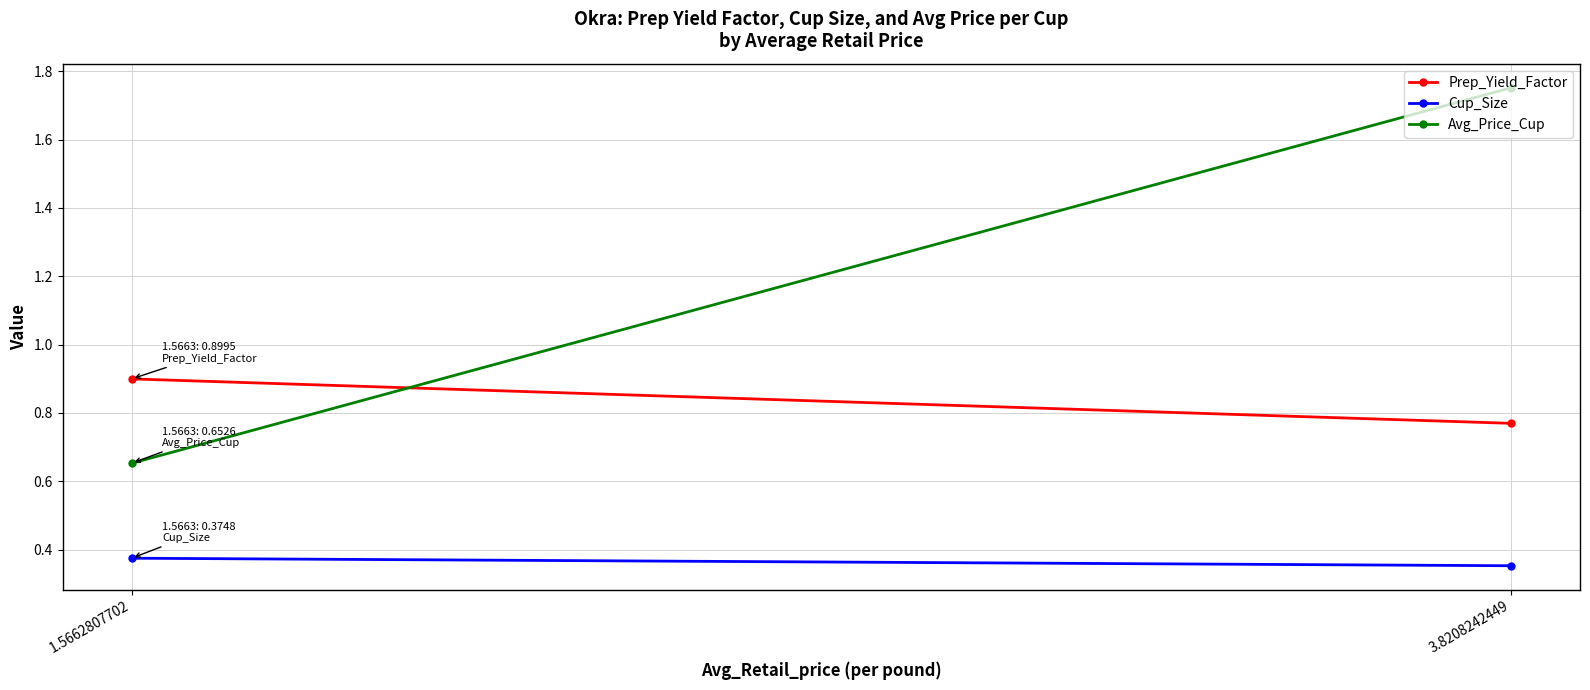

What value does the Cup_Size series have at 1.5662807702?

0.4